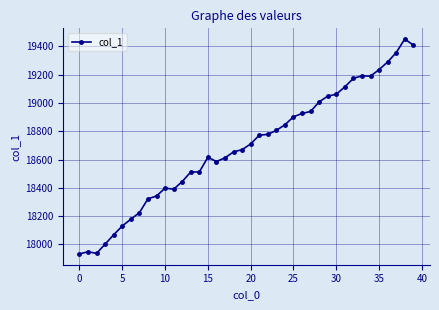

True or false: there are more than 2 points higher than both neighbors.

True